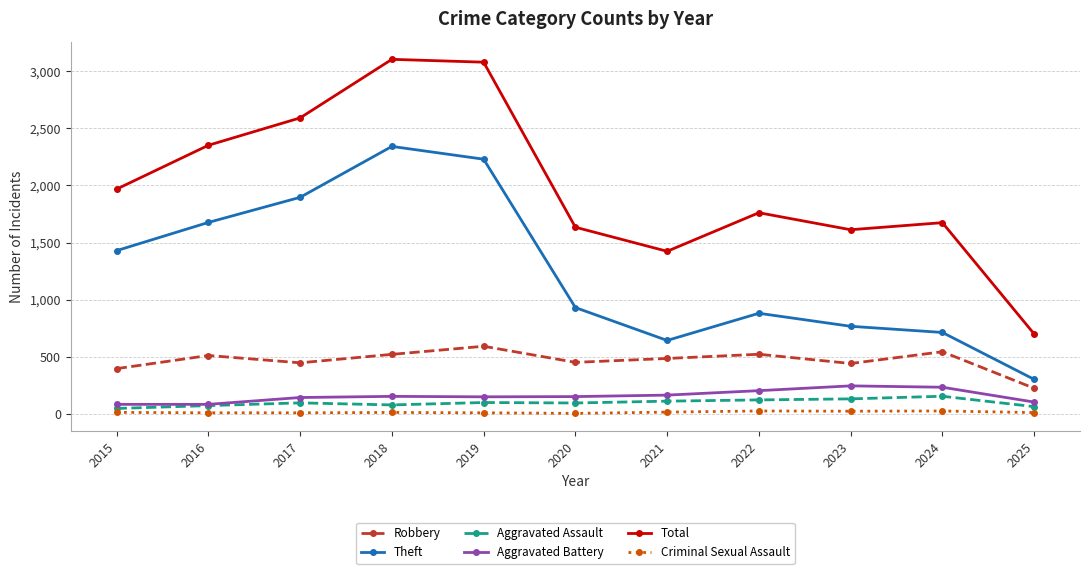

What is the difference between the maximum and minimum values in the Criminal Sexual Assault series?

21